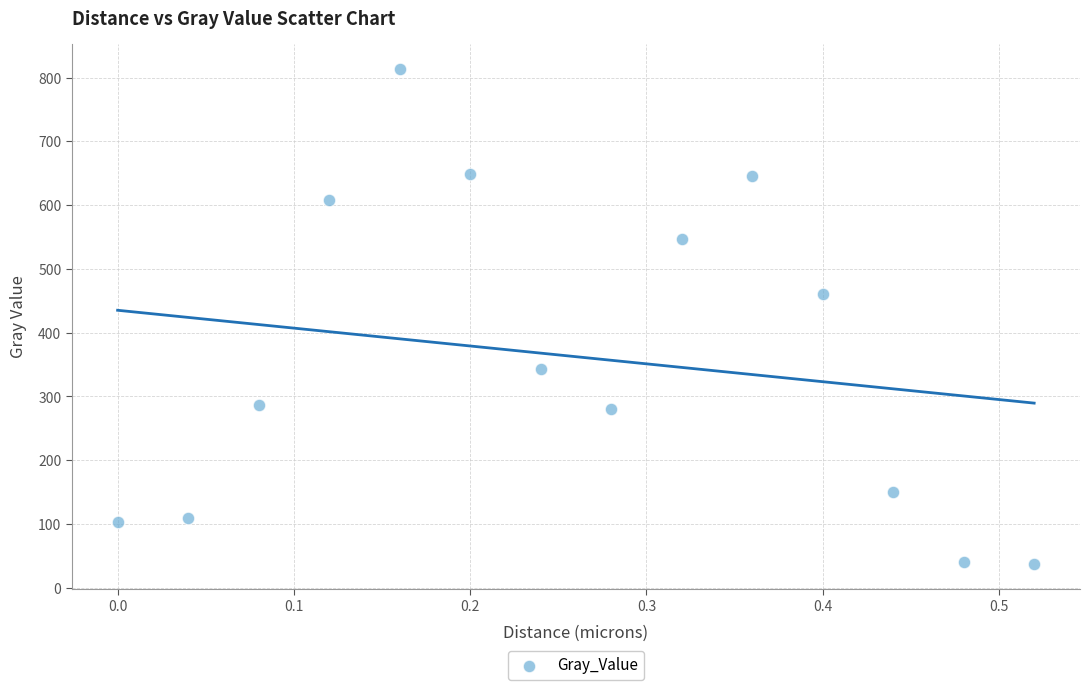

What Y value in the scatter plot is closest to 425?

460.1